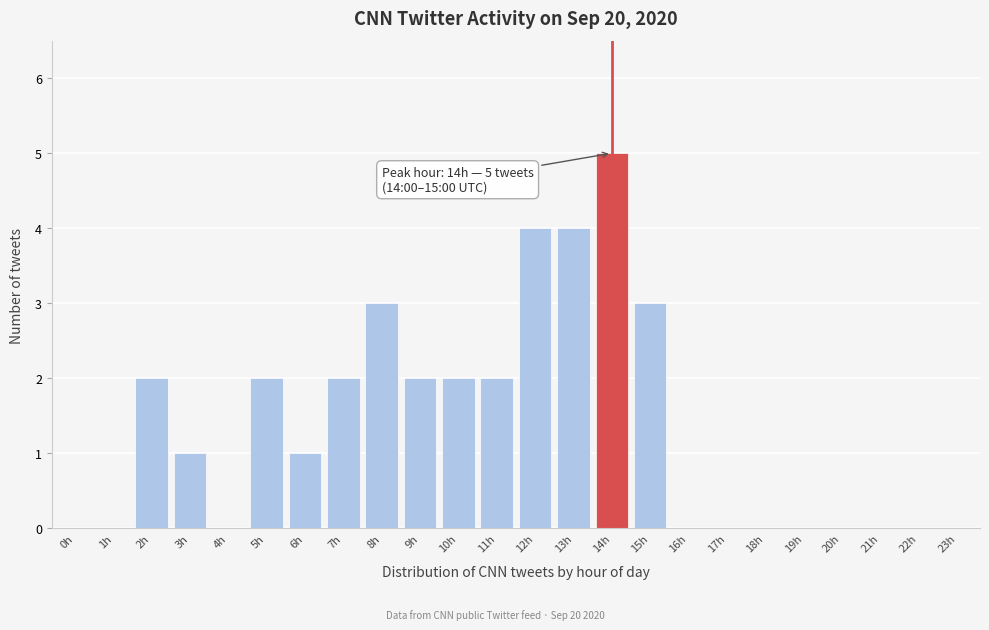

Reading right to left, what are all the values shown in this chart?

23h=0	22h=0	21h=0	20h=0	19h=0	18h=0	17h=0	16h=0	15h=3	14h=5	13h=4	12h=4	11h=2	10h=2	9h=2	8h=3	7h=2	6h=1	5h=2	4h=0	3h=1	2h=2	1h=0	0h=0